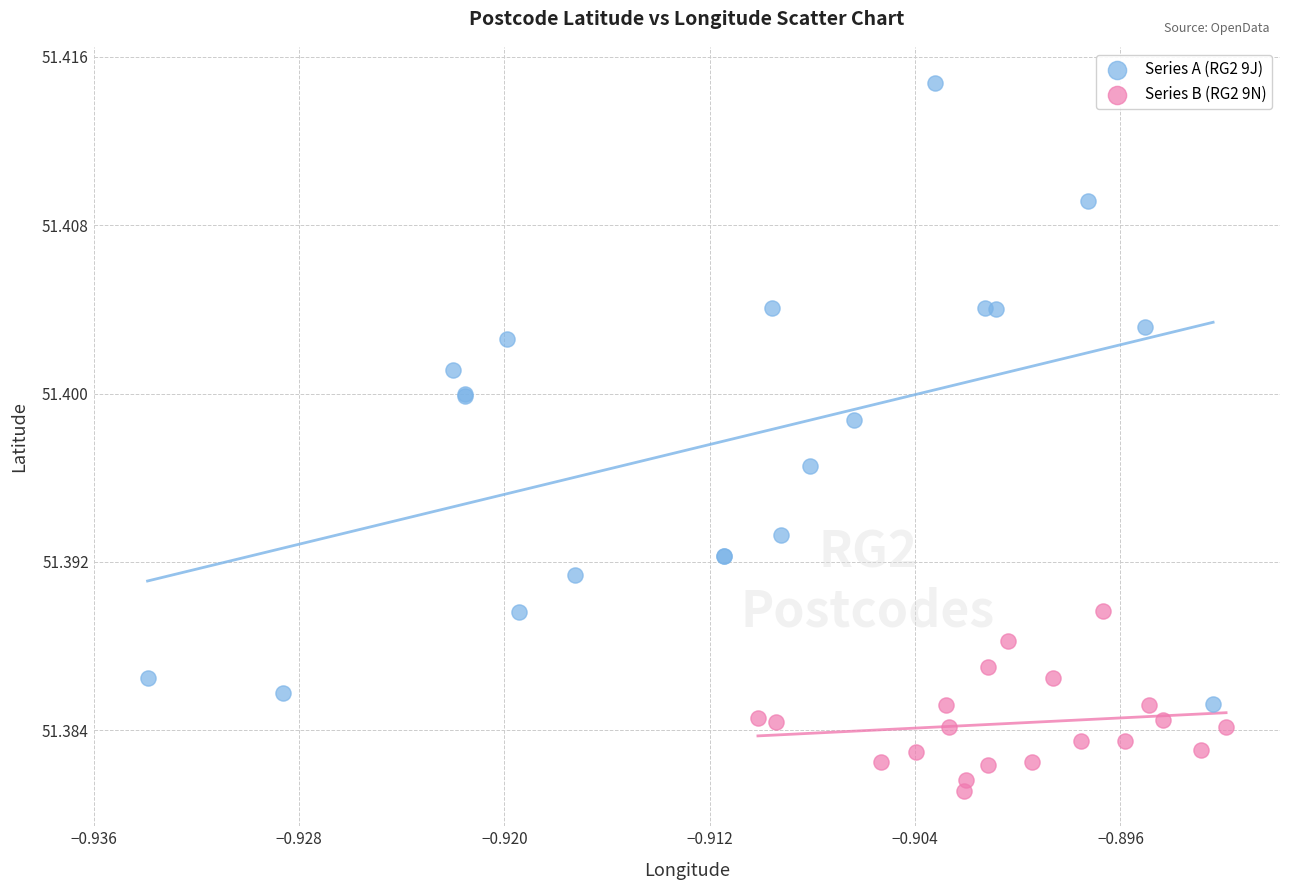

Which series reaches the minimum Y coordinate?

Series B (RG2 9N)